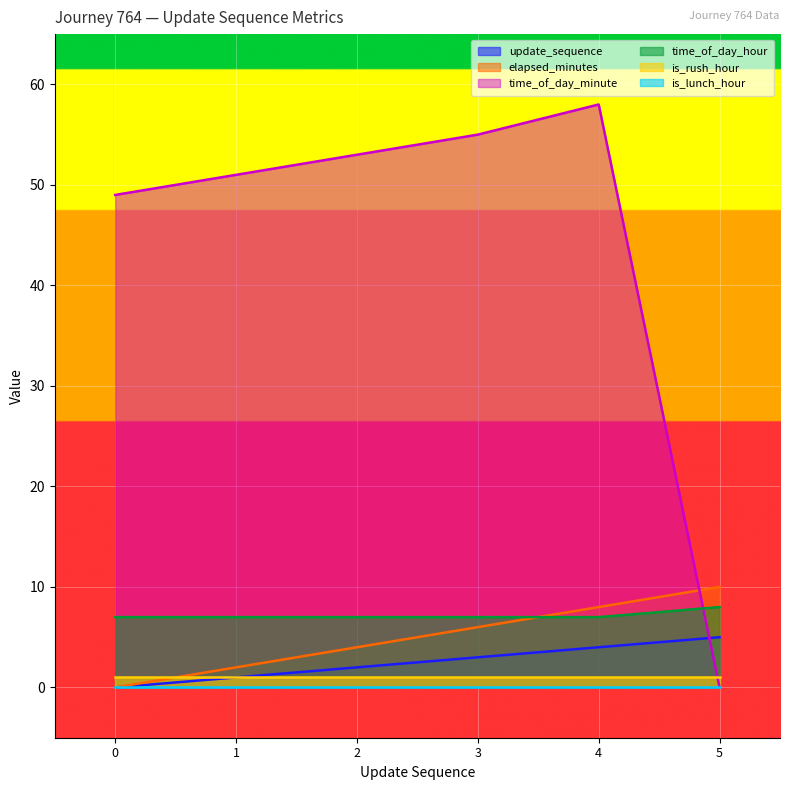

Which series has the largest range (max minus min)?

time_of_day_minute